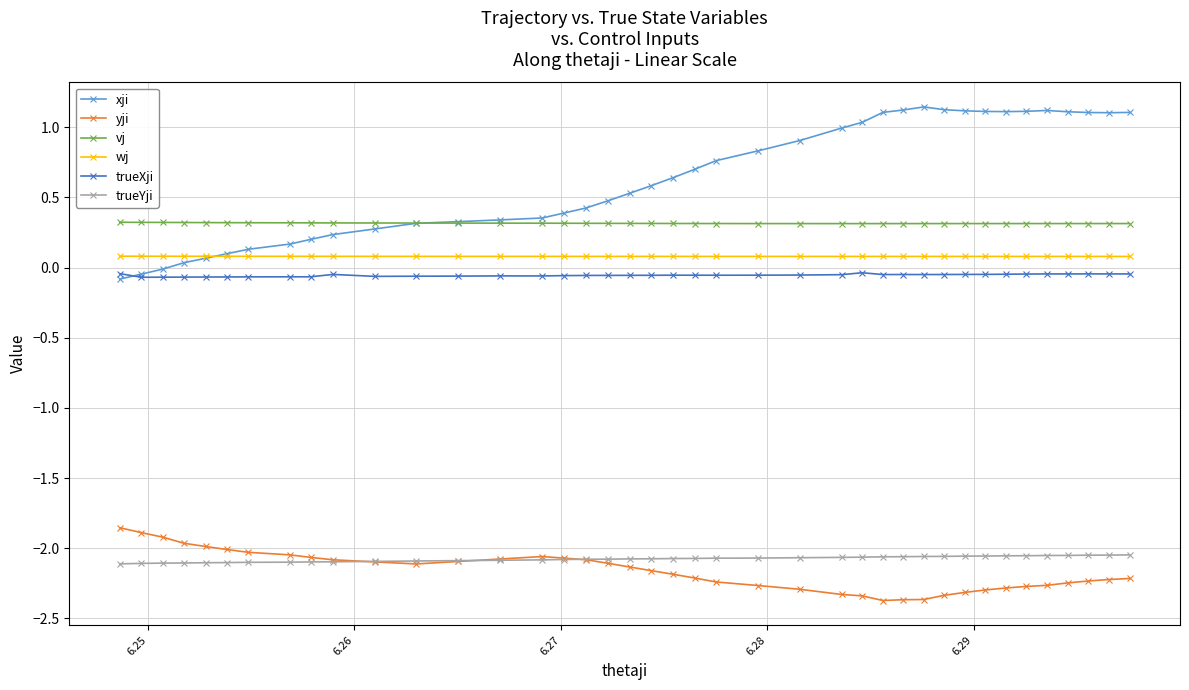

Count the vj values in the range 0 to 1.

40